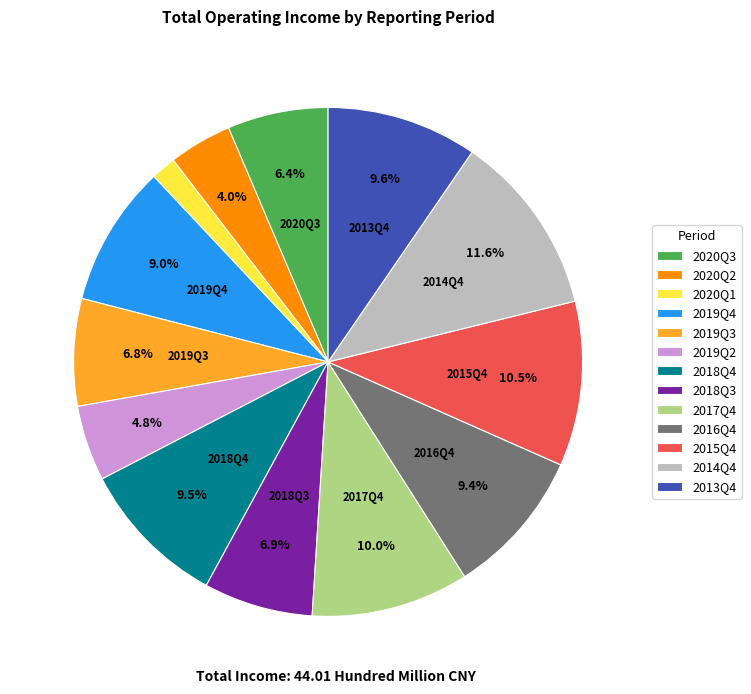

Does 2013Q4 represent more than half of the total?

No